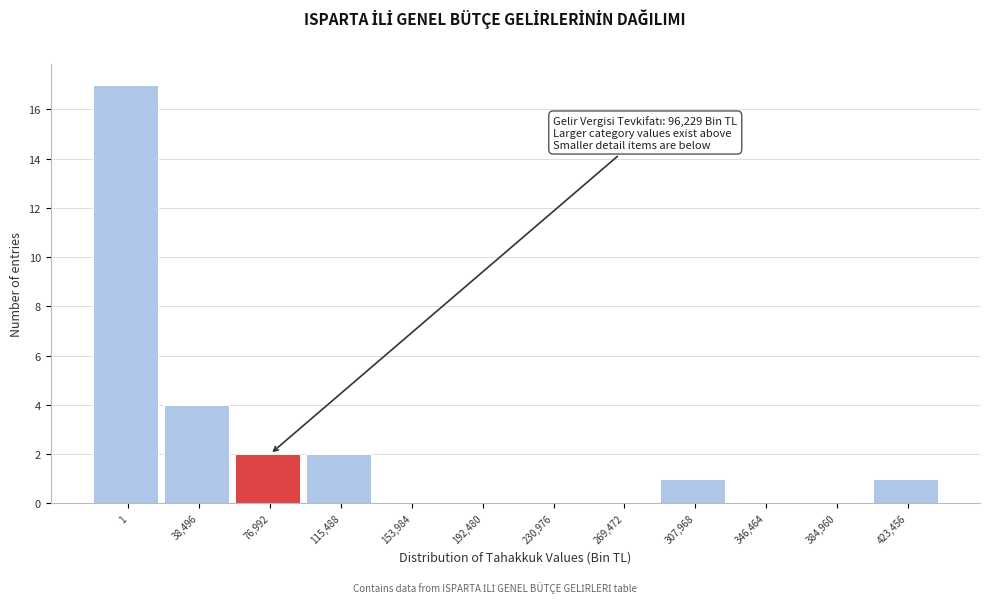

Reading left to right, transcribe all the data shown in this chart.

1=17	38,496=4	76,992=2	115,488=2	153,984=0	192,480=0	230,976=0	269,472=0	307,968=1	346,464=0	384,960=0	423,456=1